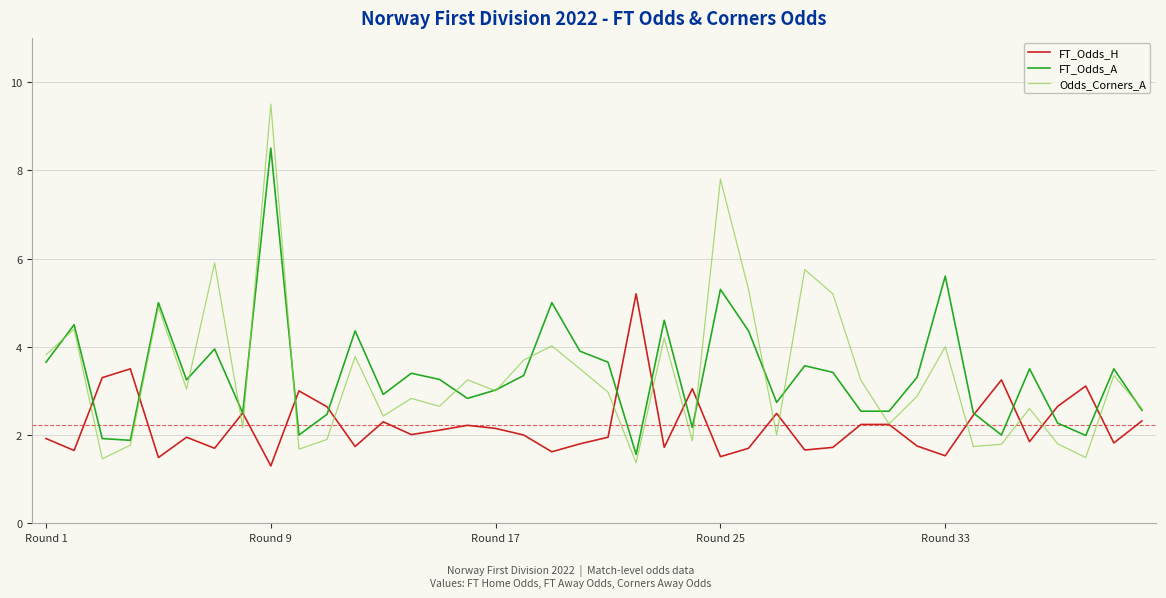

Which series has the widest spread of values?

Odds_Corners_A